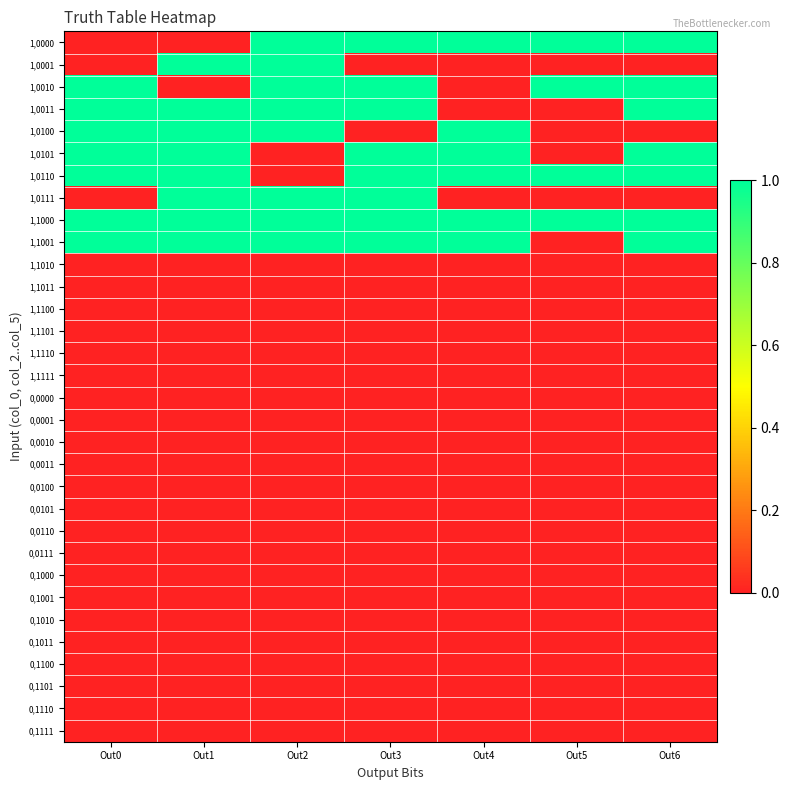

How many distinct data groups are displayed?

32